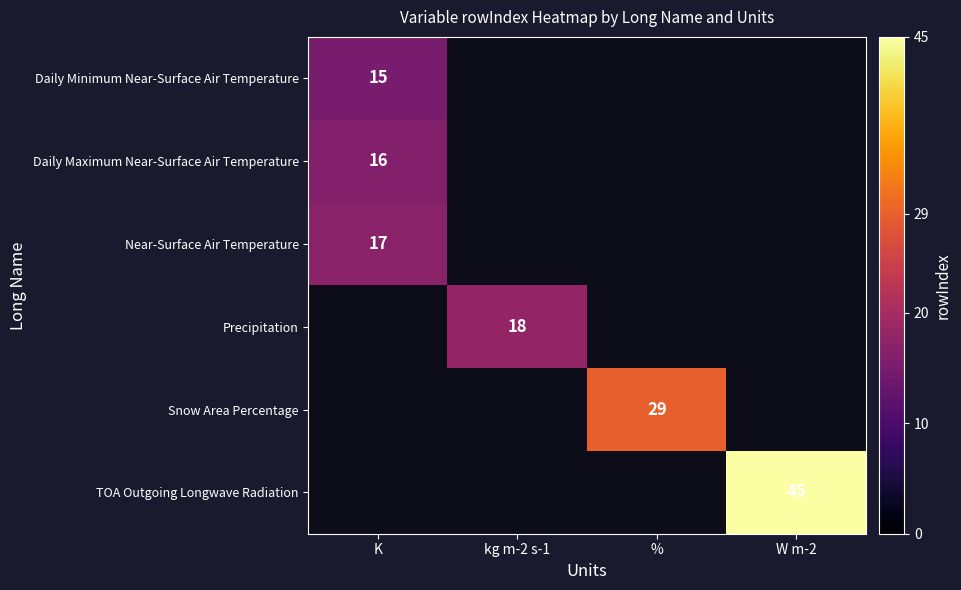

True or false: Snow Area Percentage has a value of 52 at %.

False